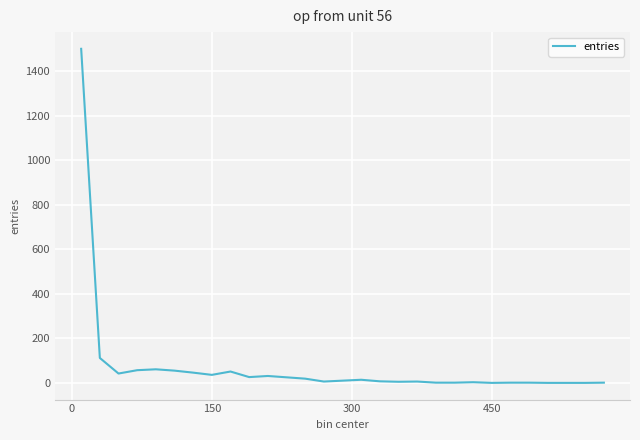

What is the difference between the maximum and minimum values?

1501